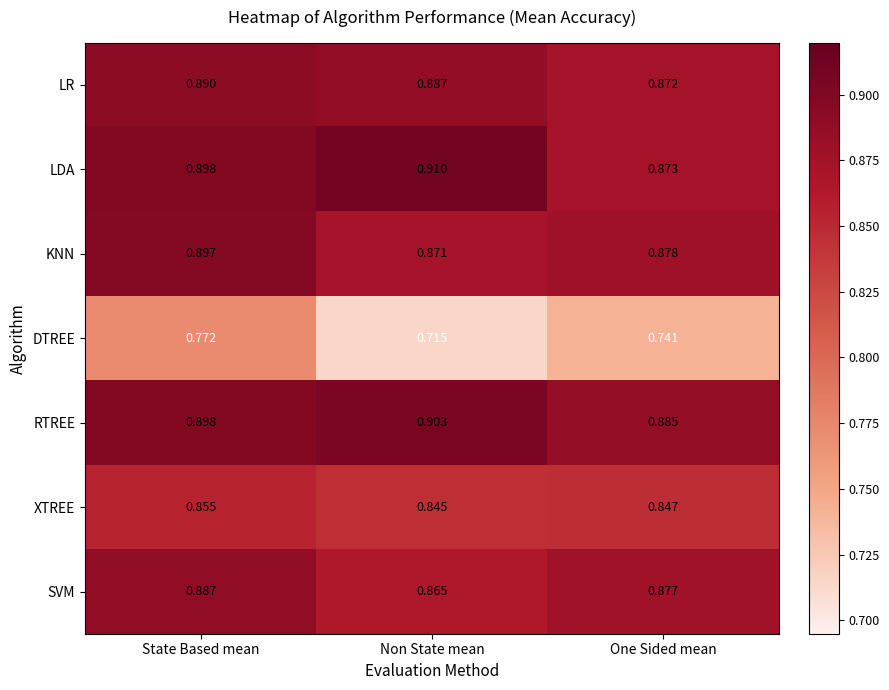

Which series changed the most between Non State mean and One Sided mean?

LDA